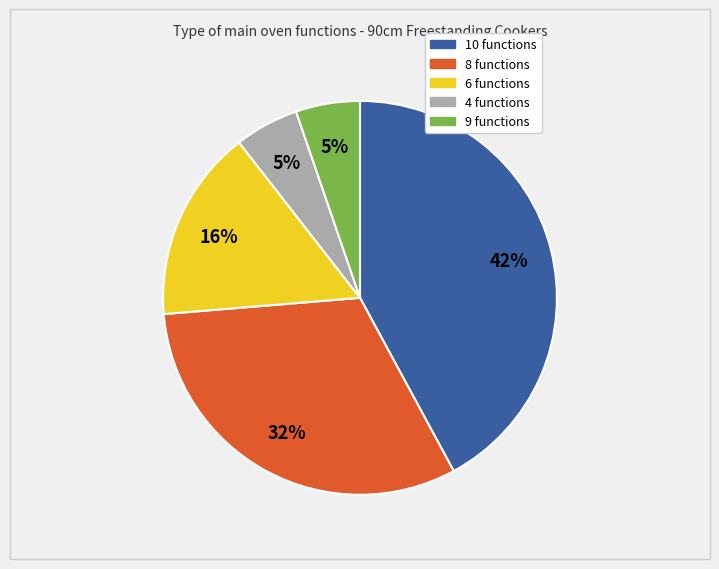

How many slices are in this pie chart?

5